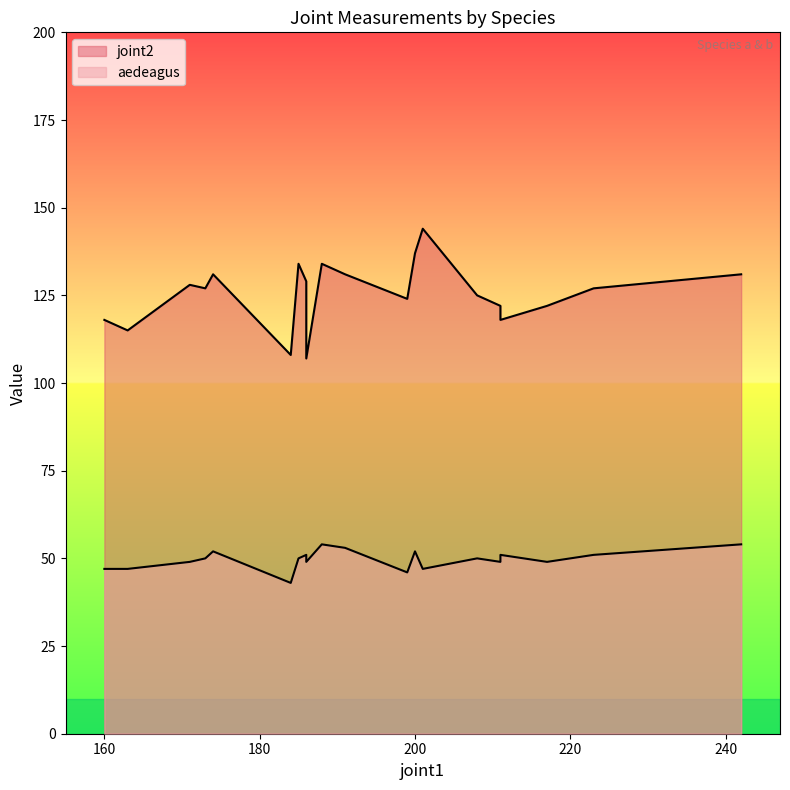

What is the difference between the second highest and minimum values in the joint2 series?

30